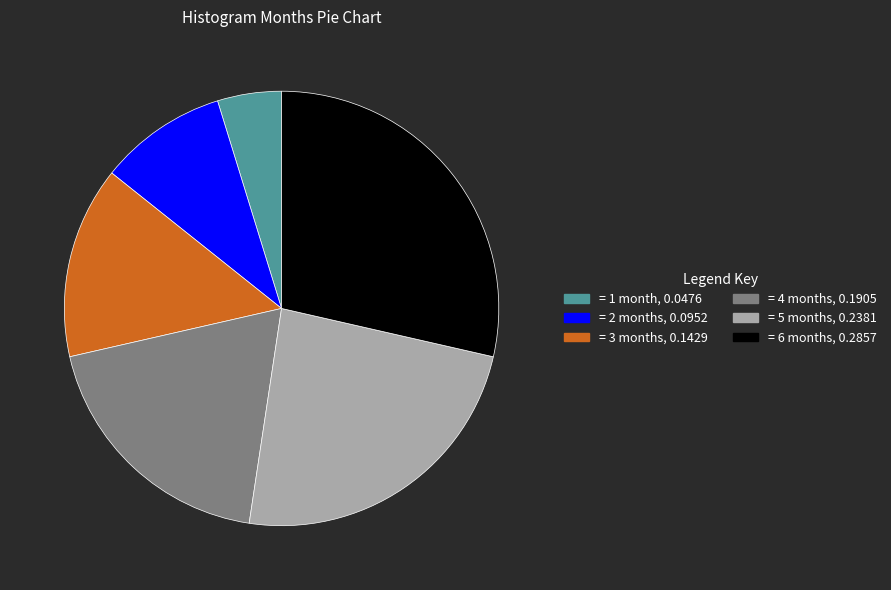

Is there any slice that represents more than half of the pie?

No